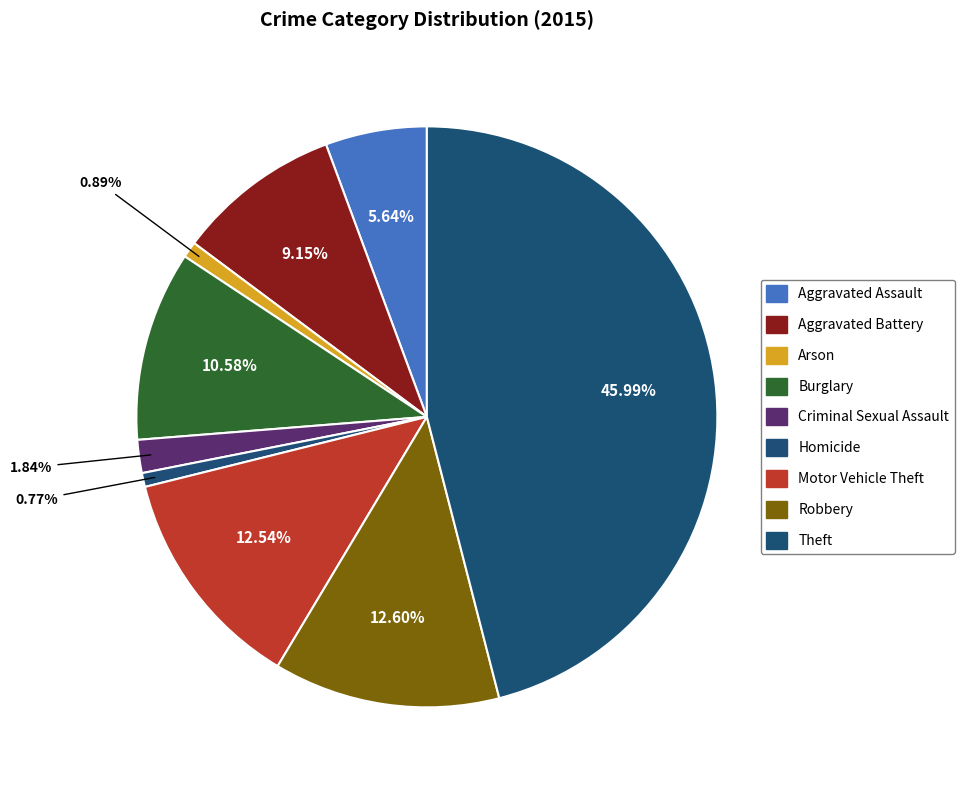

To the nearest percent, what is the difference between the largest and smallest slice percentages?

45%